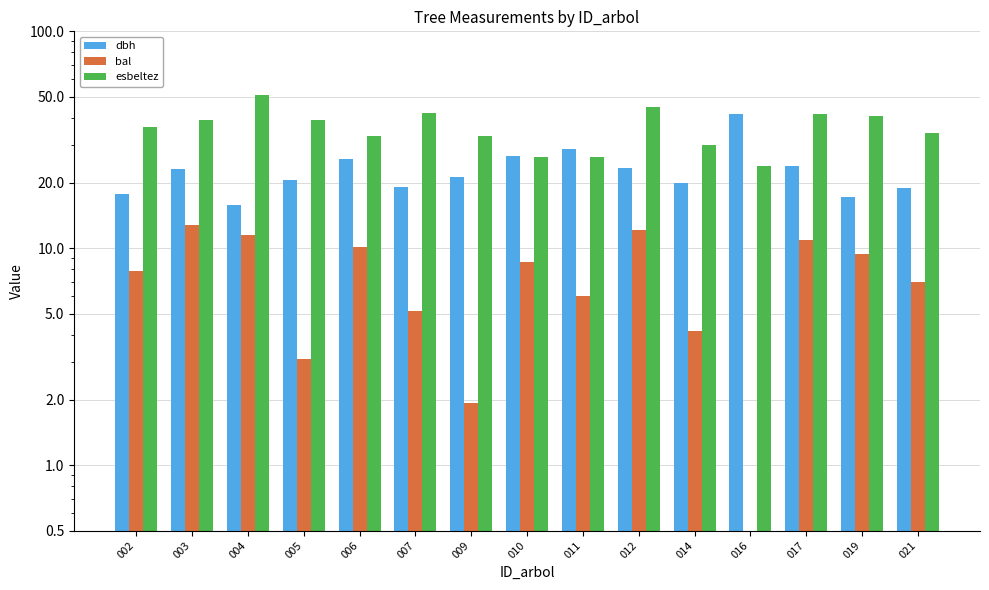

Between 003 and 004, which is larger?

003